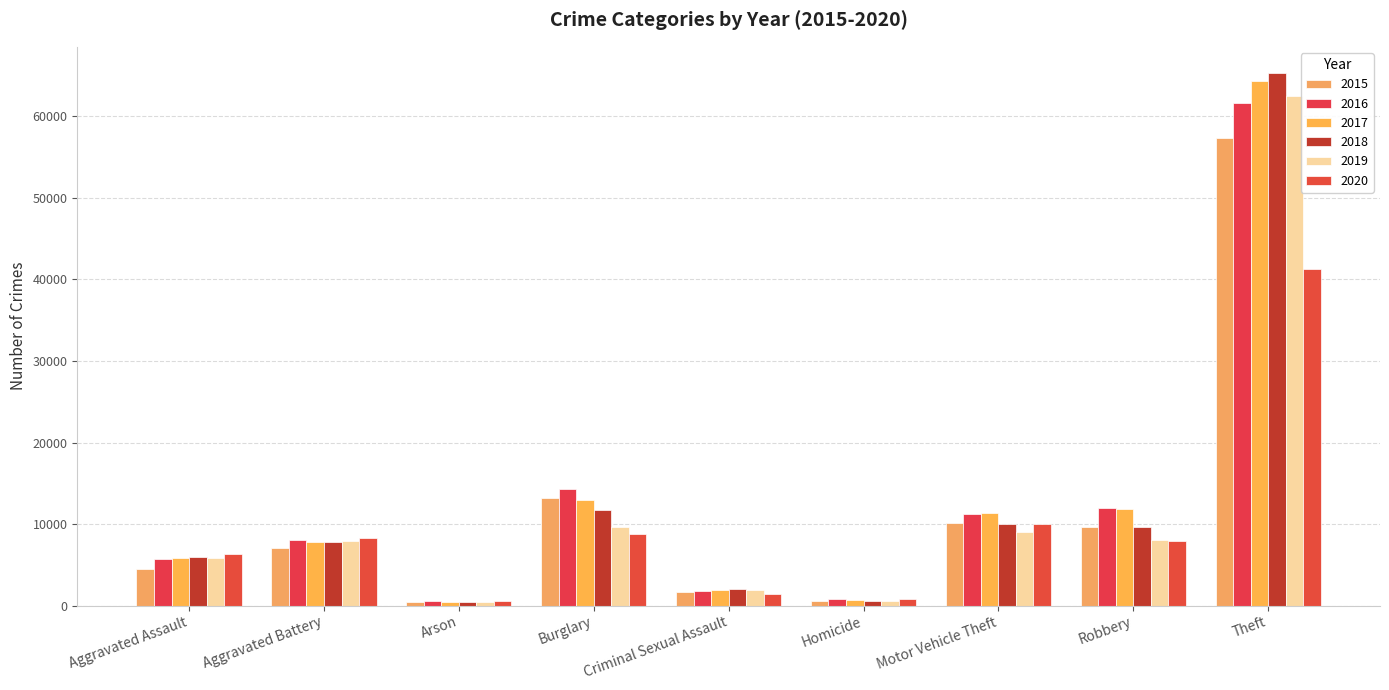

What is the minimum value for 2019?

376